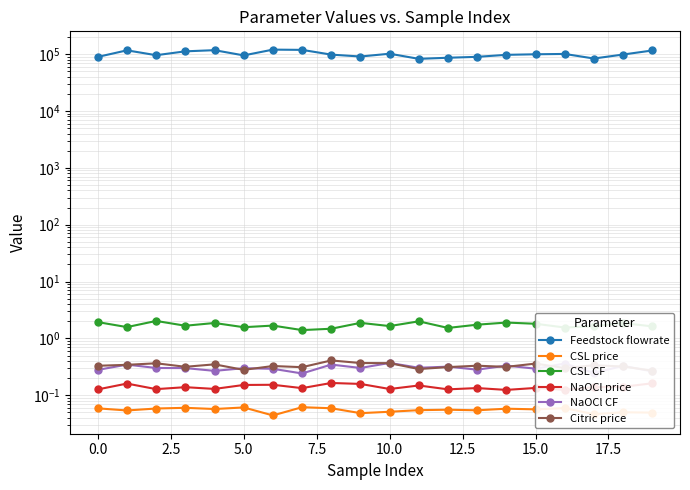

True or false: CSL CF and NaOCl CF cross at least once.

False